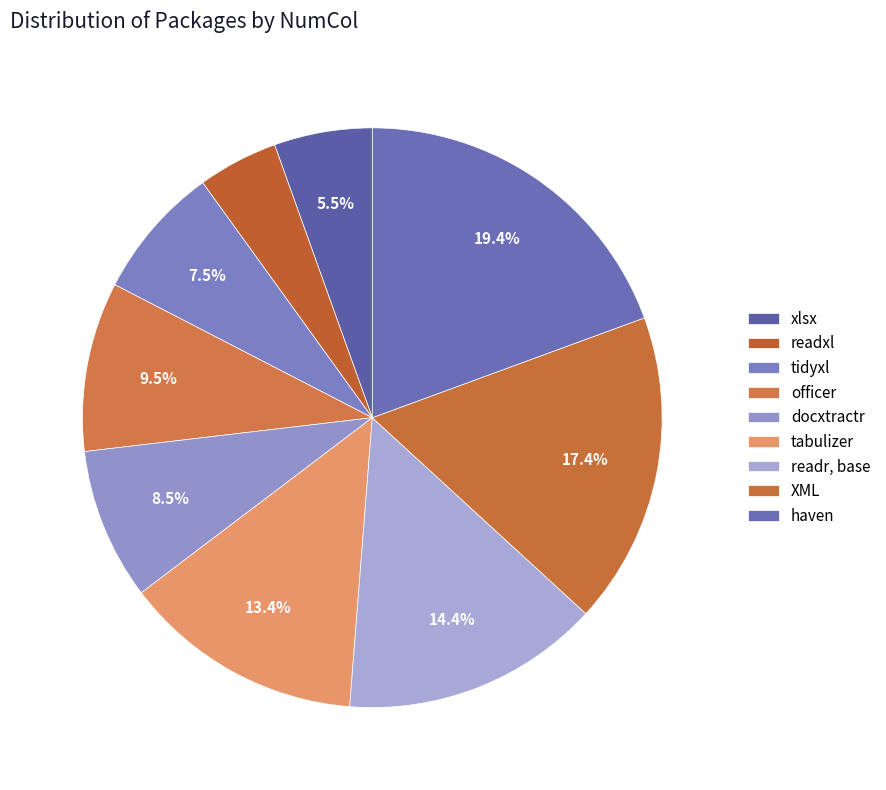

Which category has the smallest portion of the pie?

readxl